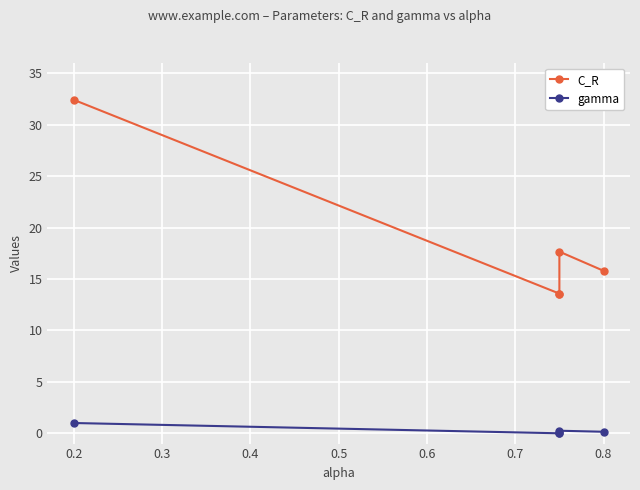

Which series has the widest spread of values?

C_R